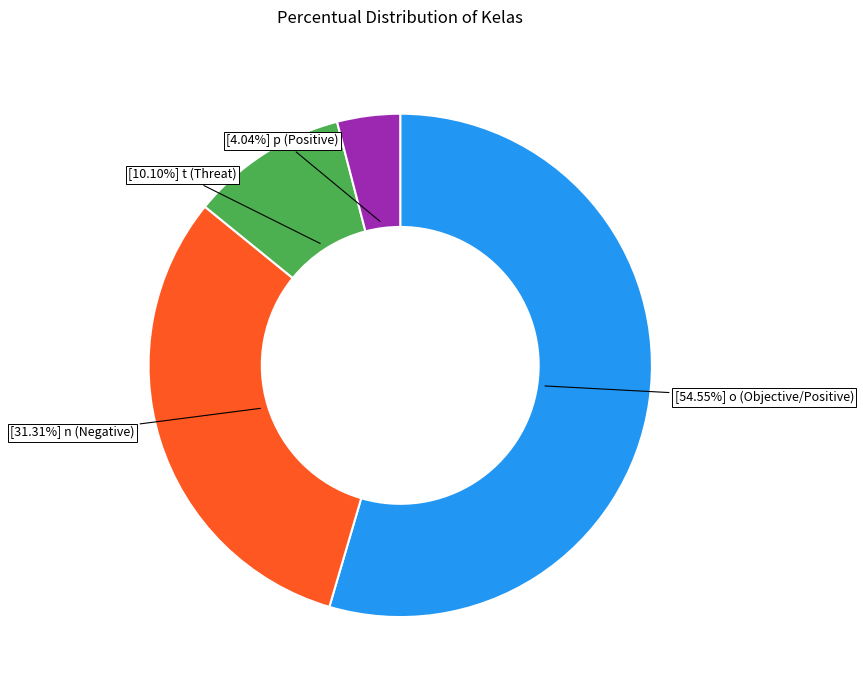

To the nearest percent, what is the average slice percentage?

25%